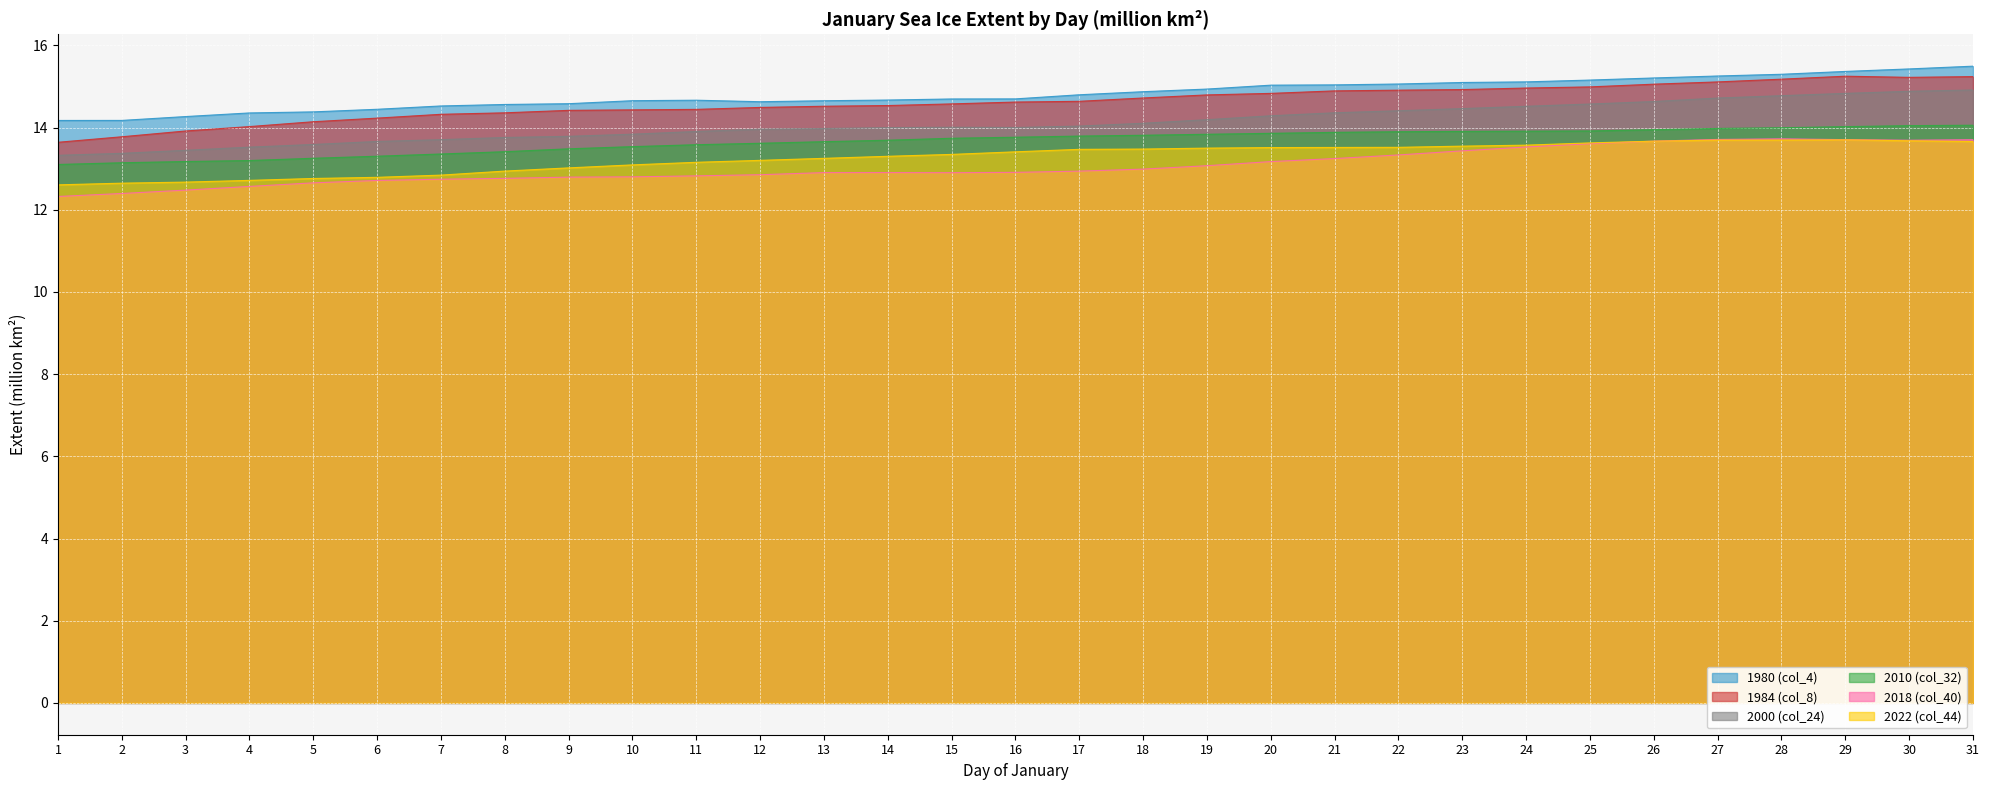

True or false: 1984 (col_8) and 1980 (col_4) intersect in this chart.

False